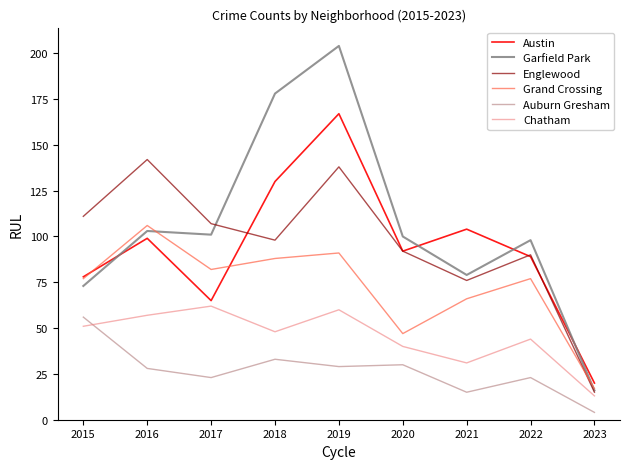

Reading right to left, list all the values displayed in this chart.

Austin: 20	89	104	92	167	130	65	99	78
Garfield Park: 16	98	79	100	204	178	101	103	73
Englewood: 15	90	76	92	138	98	107	142	111
Grand Crossing: 17	77	66	47	91	88	82	106	77
Auburn Gresham: 4	23	15	30	29	33	23	28	56
Chatham: 13	44	31	40	60	48	62	57	51